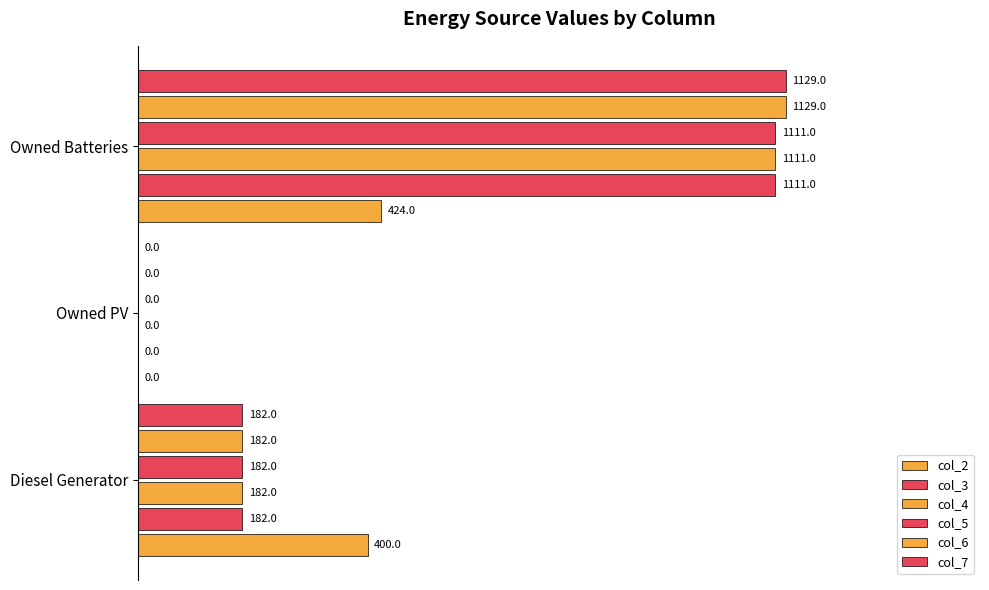

Which series has the largest total across all categories?

col_6